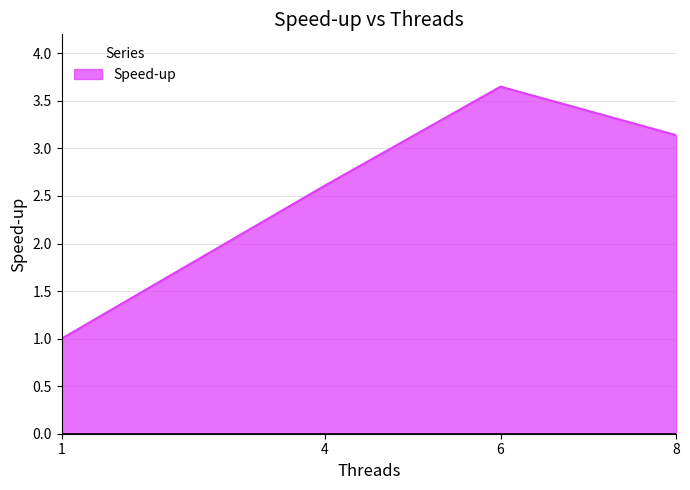

True or false: the data shows 2.6 at 4.

True